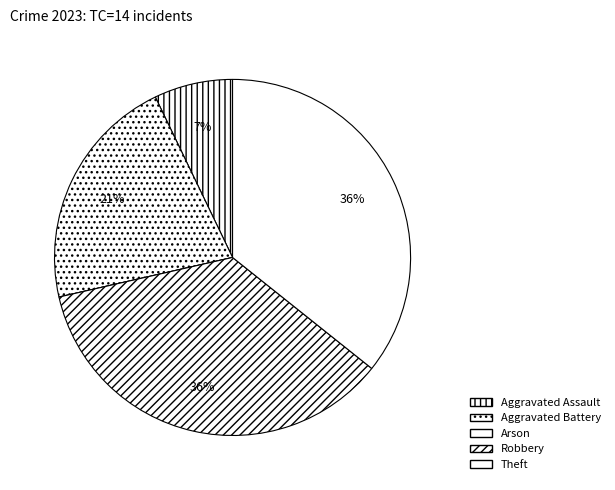

The Arson slice represents 1% of the pie. True or false?

False